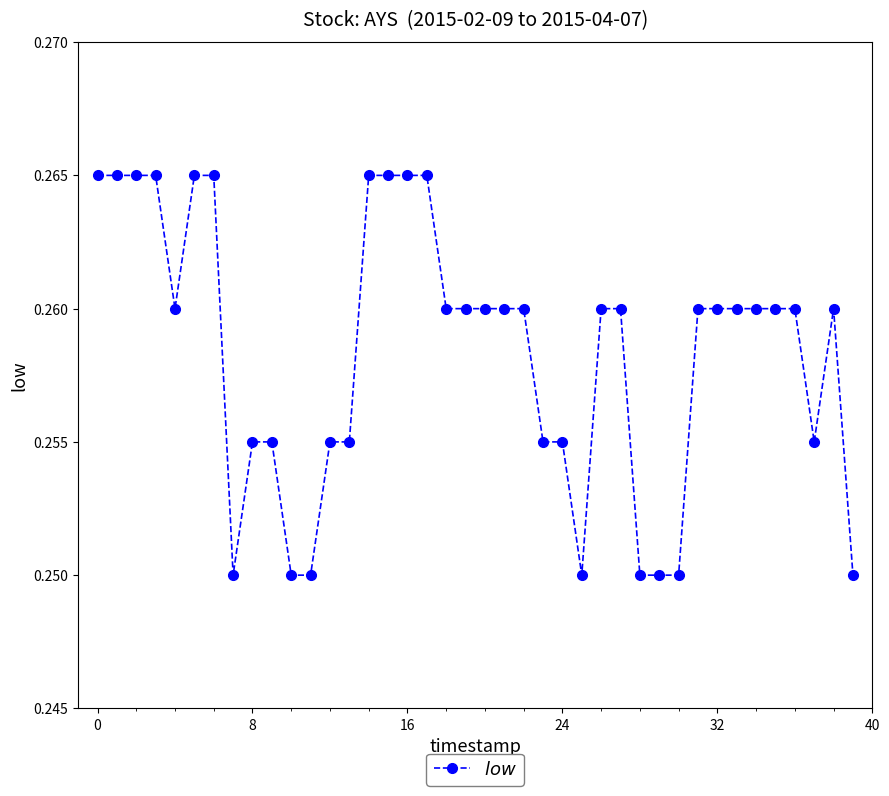

How many values are between 0 and 1?

40